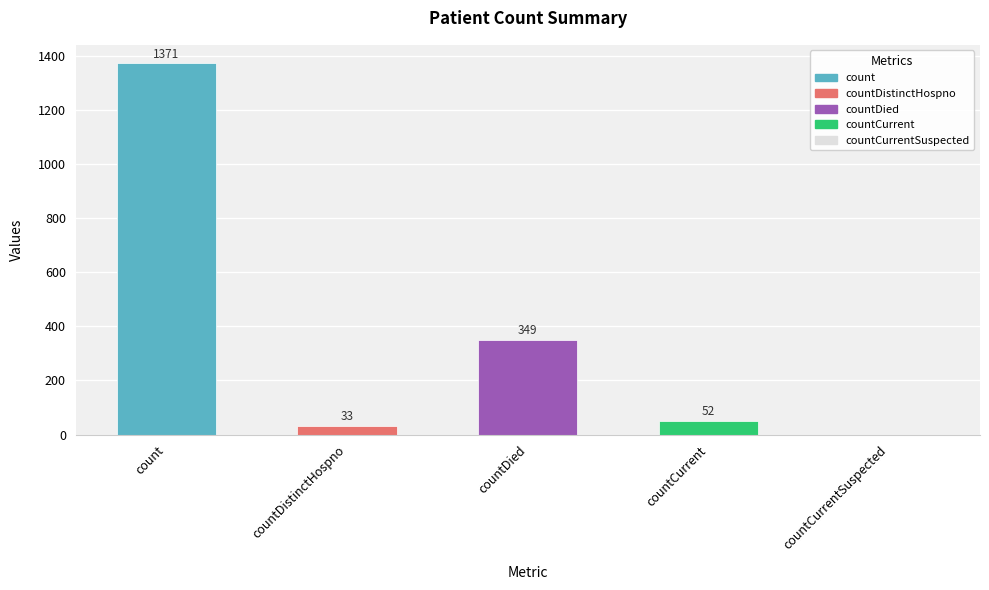

What is the sum of the values at countDied and countDistinctHospno?

382